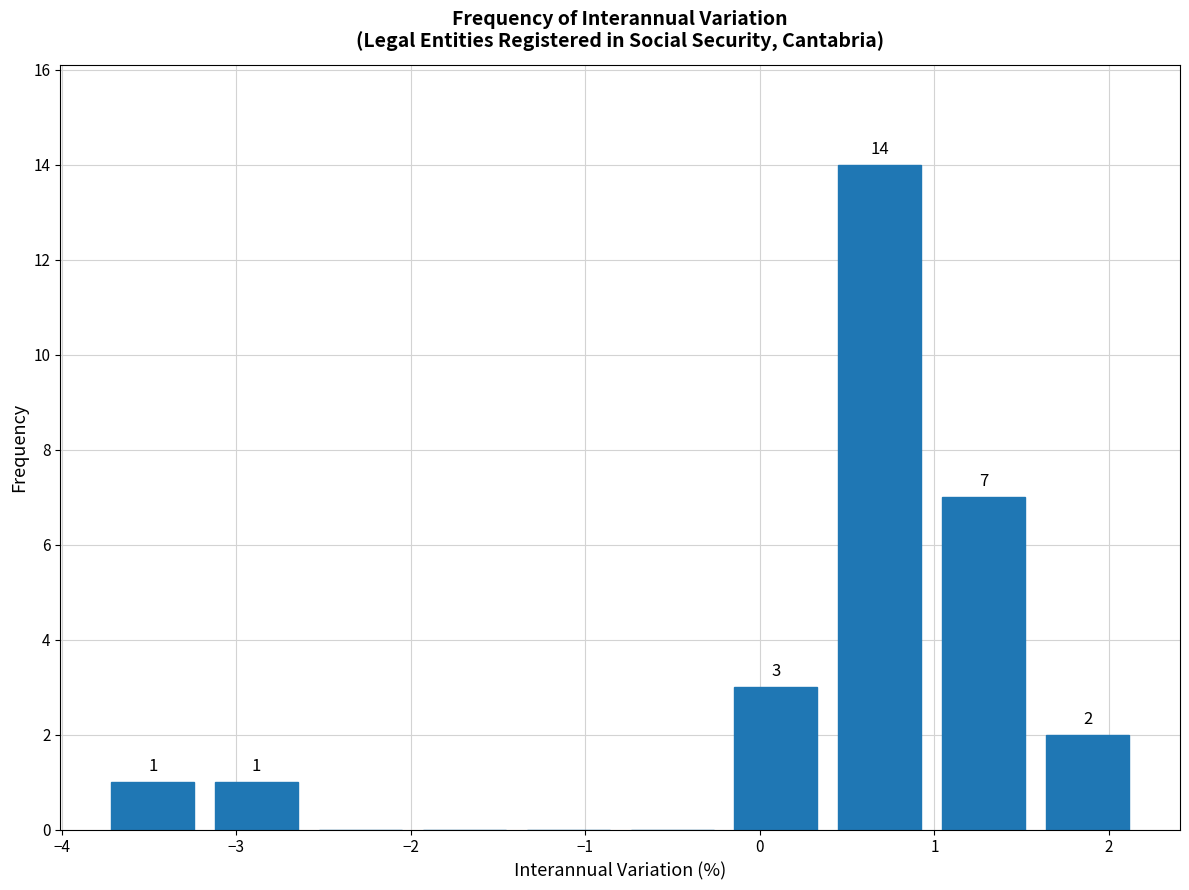

Which range on the x-axis has the tallest bar?

0.4 to 1.0